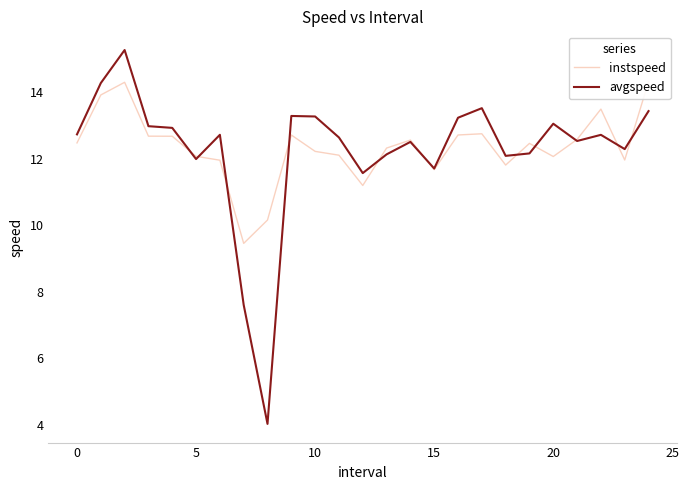

At which label does avgspeed reach its minimum?

8